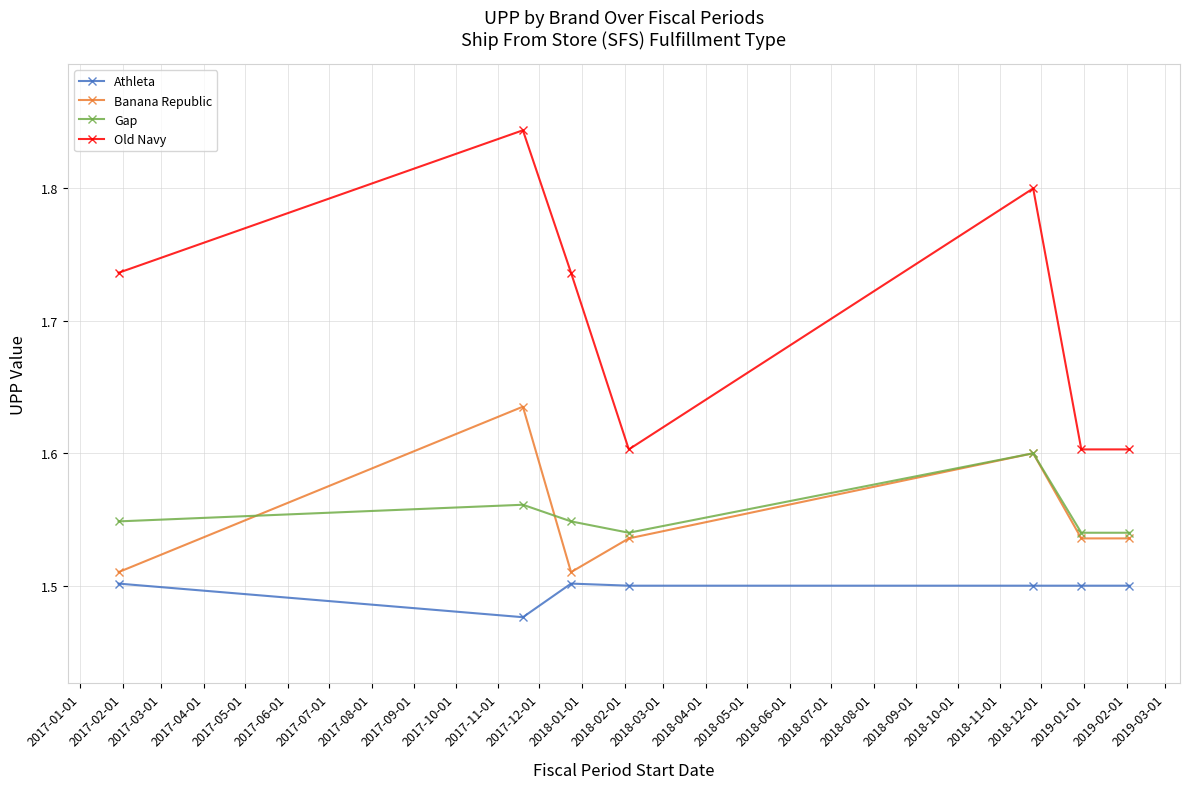

Count the Old Navy values in the range 1 to 2.

7